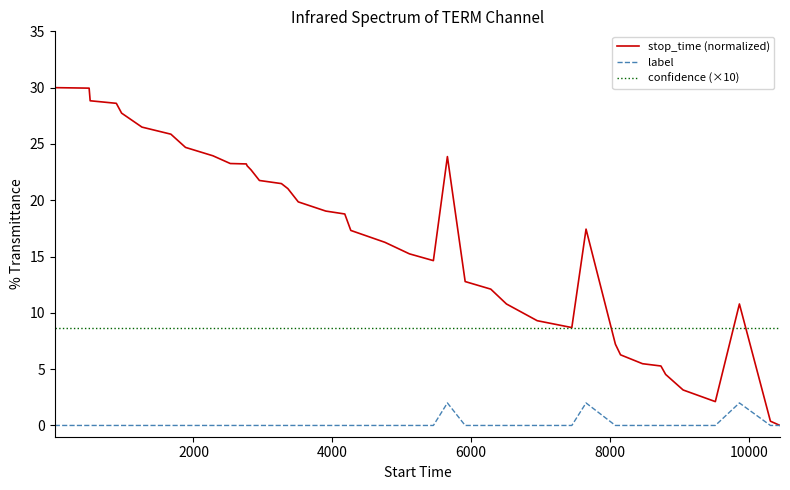

Which series has the largest range (max minus min)?

stop_time (normalized)